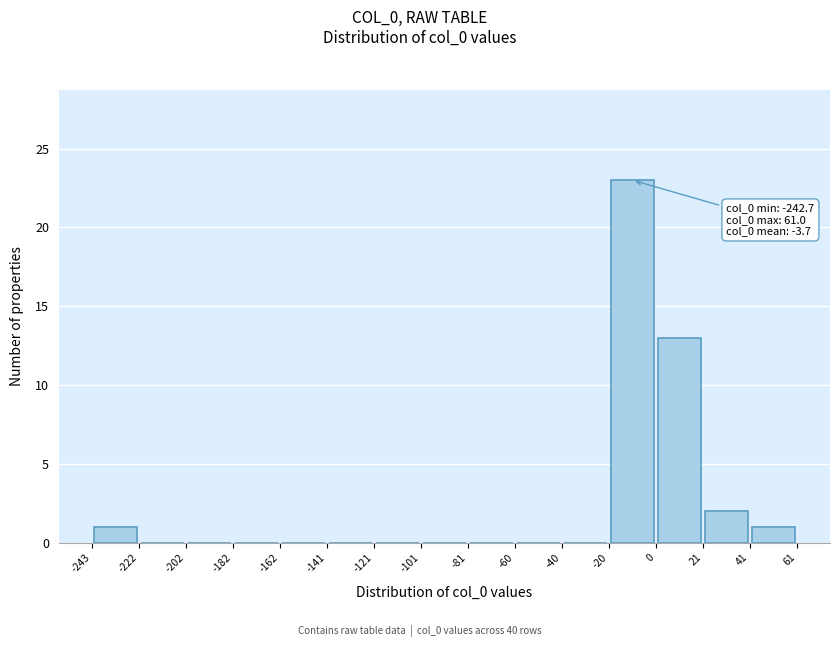

Over which range of the x-axis is the bar tallest?

-20 to 0